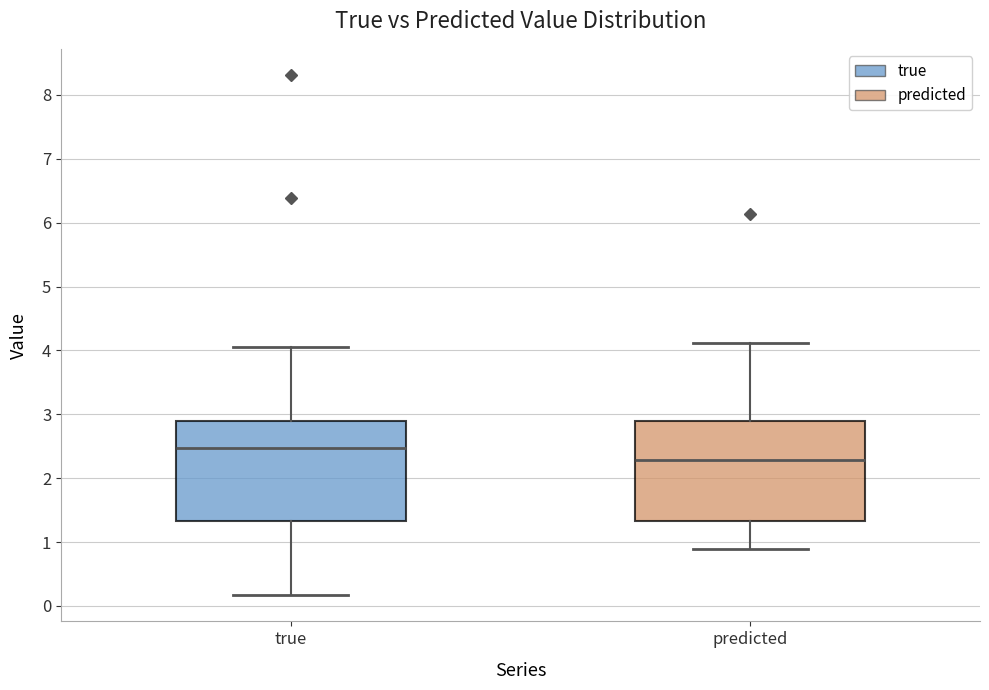

Which box's median line is the highest?

true